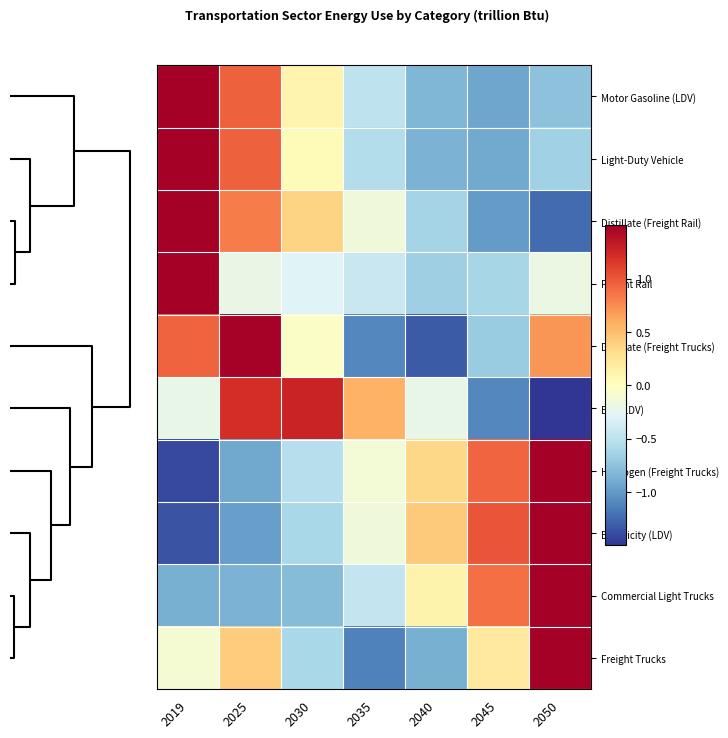

Reading left to right, list all the values displayed in this chart.

Motor Gasoline (LDV): 2019=1.9	2025=1.0	2030=0.1	2035=-0.5	2040=-0.8	2045=-0.9	2050=-0.8
Light-Duty Vehicle: 2019=2.0	2025=0.9	2030=0.0	2035=-0.5	2040=-0.9	2045=-0.9	2050=-0.7
Distillate (Freight Rail): 2019=1.8	2025=0.8	2030=0.4	2035=-0.1	2040=-0.6	2045=-1.0	2050=-1.2
Freight Rail: 2019=2.4	2025=-0.2	2030=-0.3	2035=-0.4	2040=-0.7	2045=-0.6	2050=-0.2
Distillate (Freight Trucks): 2019=0.9	2025=1.5	2030=-0.0	2035=-1.1	2040=-1.3	2045=-0.7	2050=0.7
E85 (LDV): 2019=-0.2	2025=1.2	2030=1.3	2035=0.6	2040=-0.2	2045=-1.1	2050=-1.5
Hydrogen (Freight Trucks): 2019=-1.4	2025=-0.9	2030=-0.5	2035=-0.1	2040=0.3	2045=0.9	2050=1.7
Electricity (LDV): 2019=-1.4	2025=-1.0	2030=-0.6	2035=-0.1	2040=0.4	2045=1.0	2050=1.6
Commercial Light Trucks: 2019=-0.9	2025=-0.9	2030=-0.8	2035=-0.4	2040=0.1	2045=0.9	2050=2.0
Freight Trucks: 2019=-0.1	2025=0.4	2030=-0.6	2035=-1.1	2040=-0.9	2045=0.2	2050=2.1